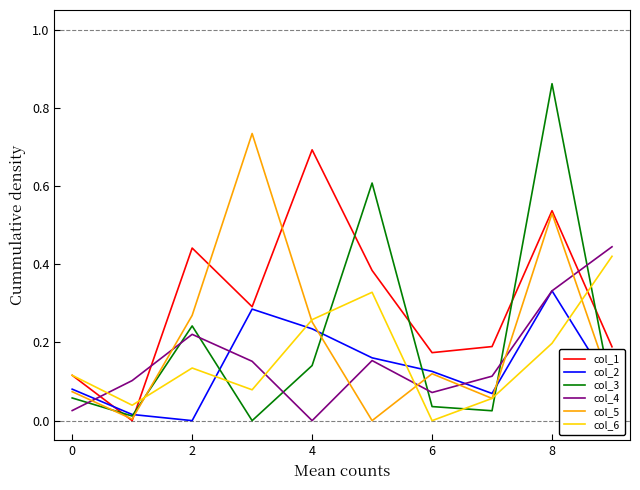

Which series has the largest total across all categories?

col_1